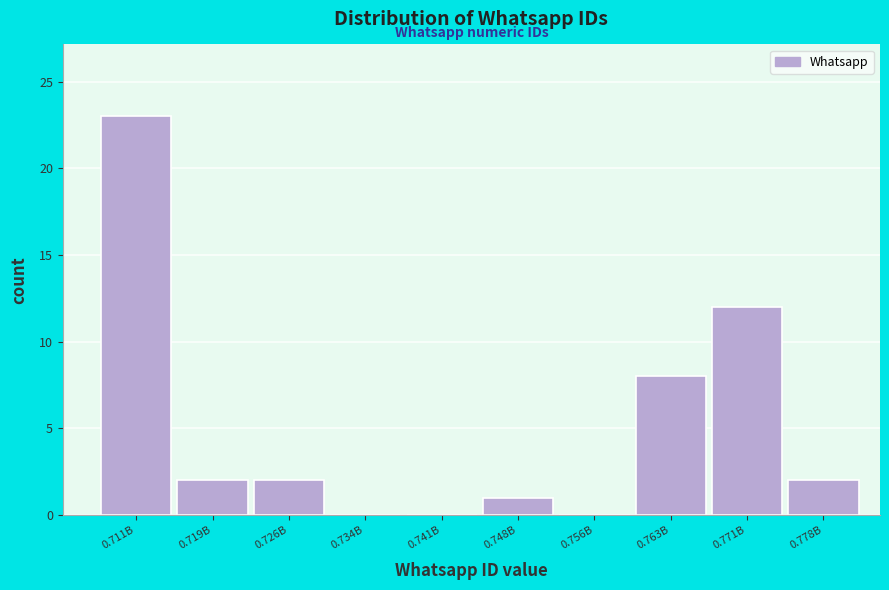

Reading left to right, what are all the values shown in this chart?

0.711B=23	0.719B=2	0.726B=2	0.734B=0	0.741B=0	0.748B=1	0.756B=0	0.763B=8	0.771B=12	0.778B=2